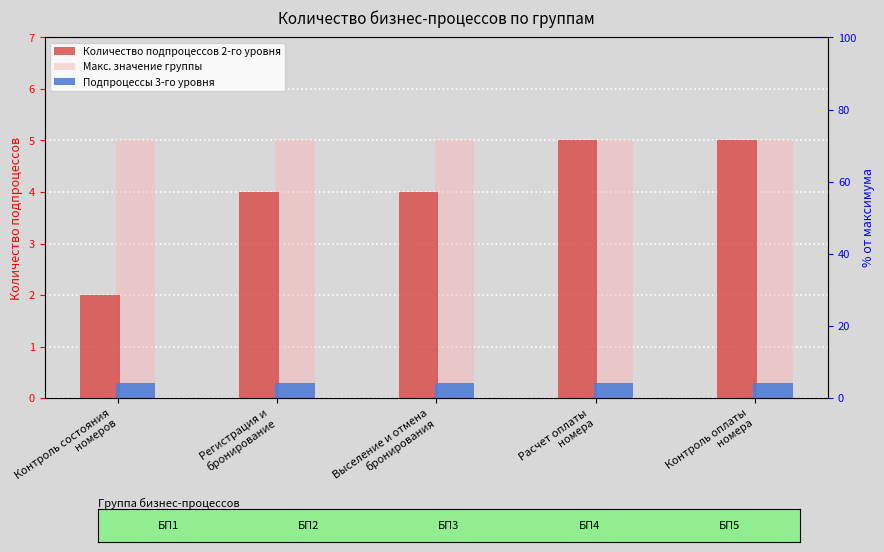

What is the sum of all Подпроцессы 3-го уровня values?

1.5